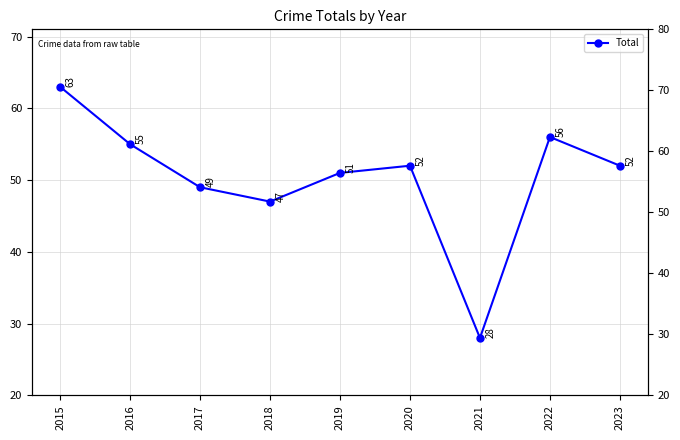

How many lines are shown in the chart?

1